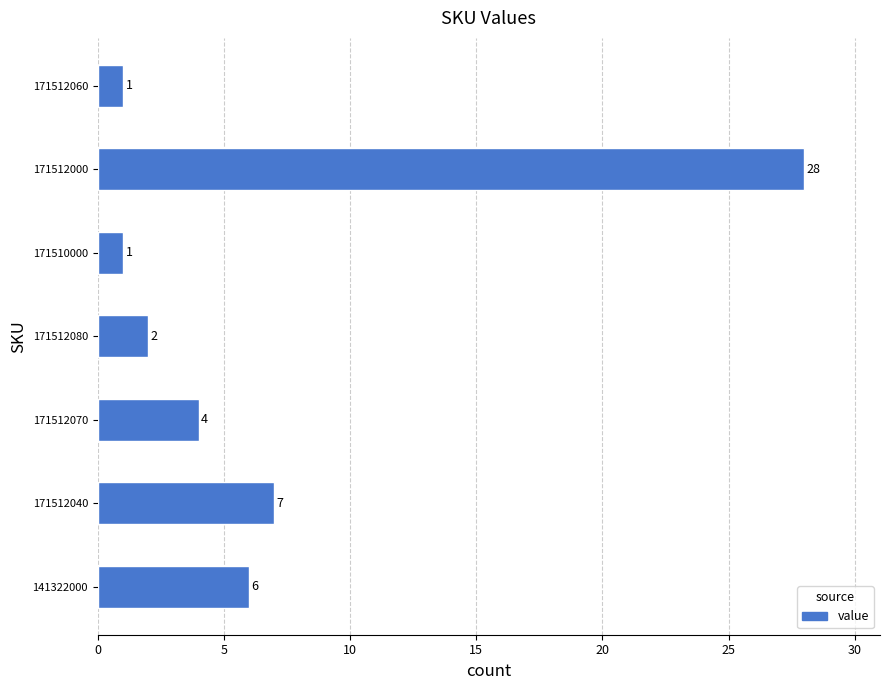

What value does the data have at 171512000?

28